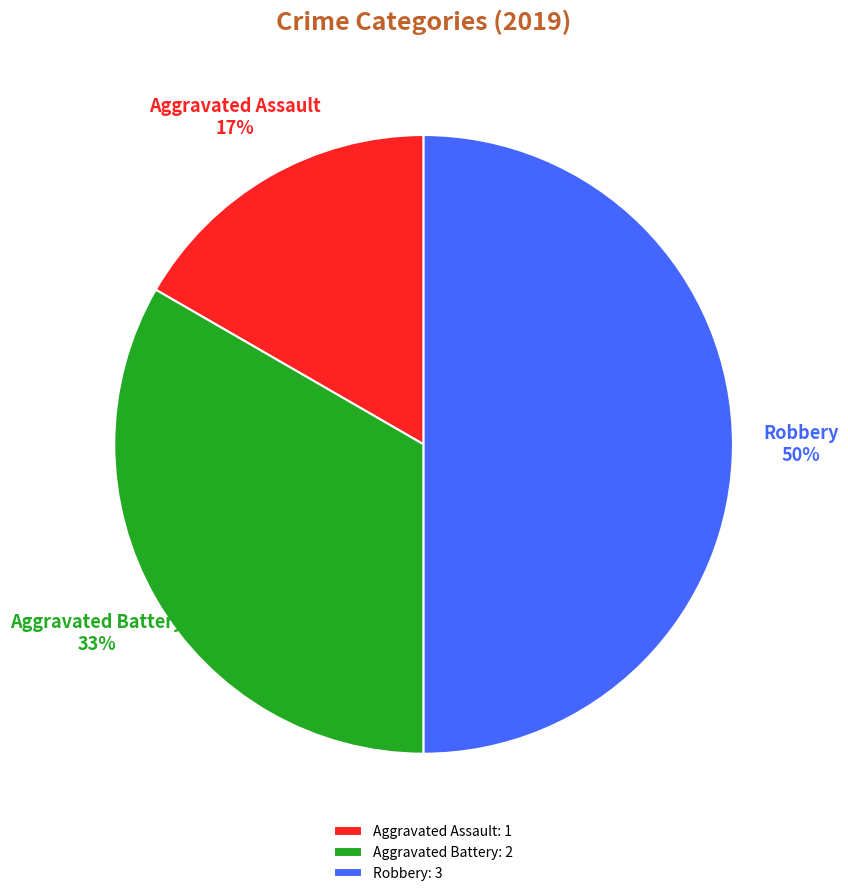

To the nearest percent, what is the difference between the Aggravated Assault and Robbery slice percentages?

33%